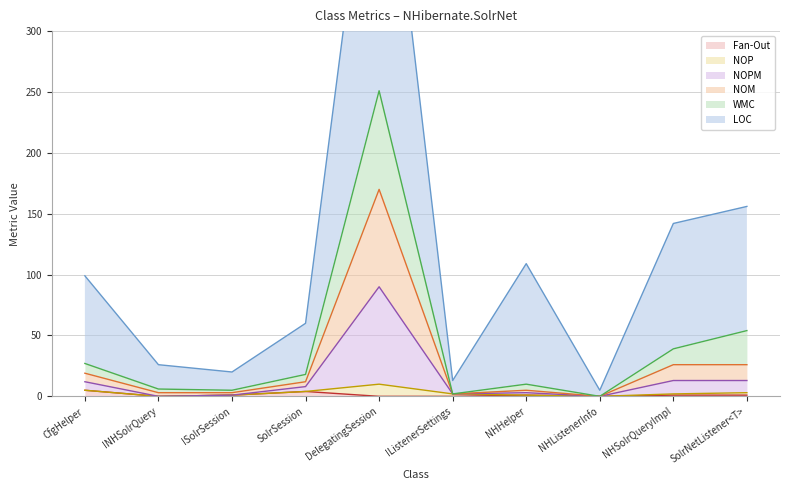

What is the sum of all LOC values?

1159